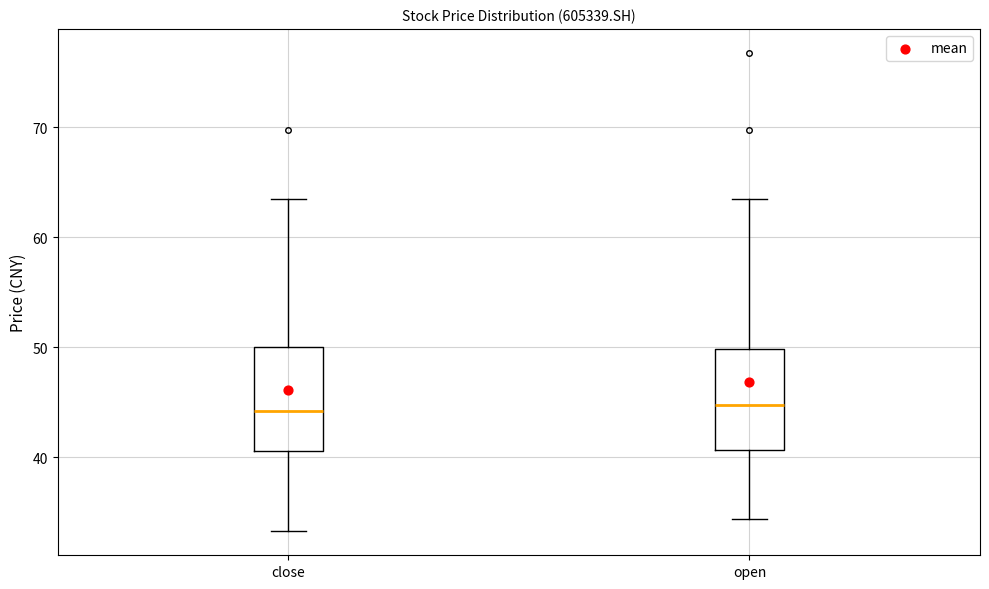

Reading left to right, read every box against the y-axis: the position of its median line, the range the box covers, and the ends of its whiskers. The values are not printed on the chart, so give them approximately, as read against the axis.

close: median 44, box 41 to 50, whiskers 33 to 63
open: median 45, box 41 to 50, whiskers 34 to 63